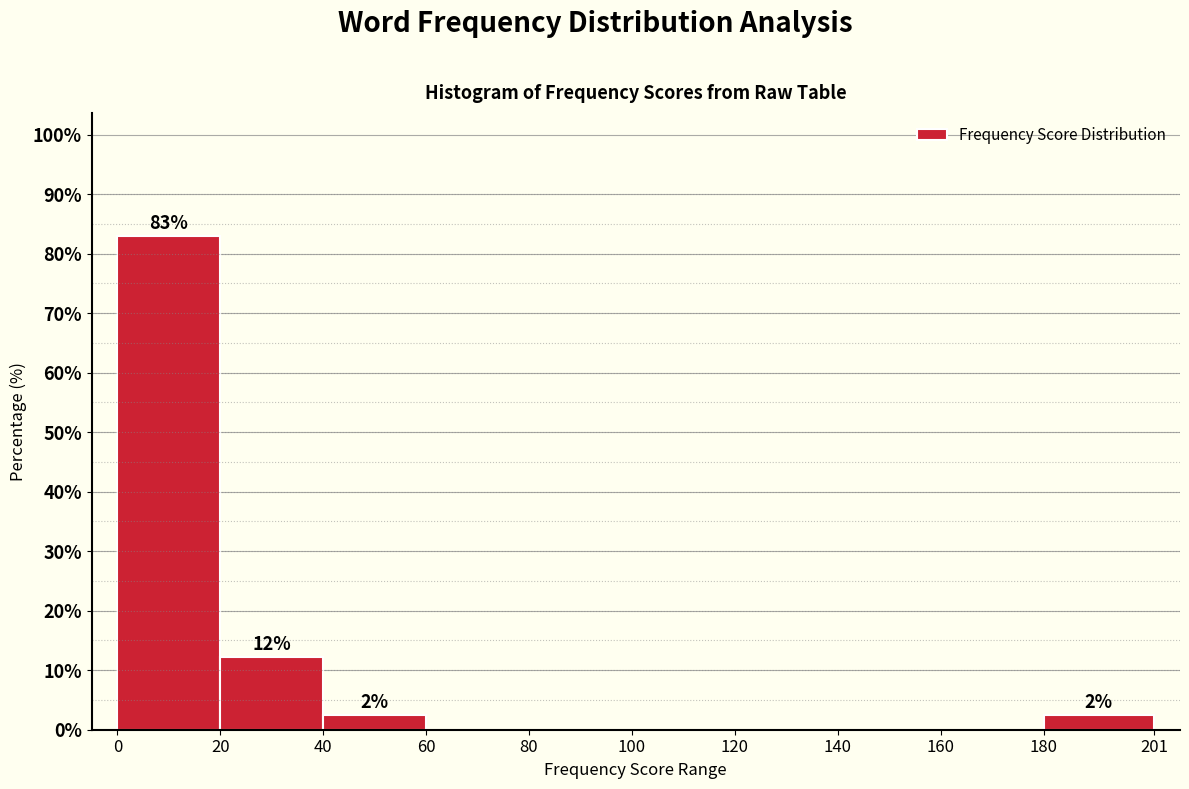

Which range on the x-axis has the tallest bar?

0 to 20